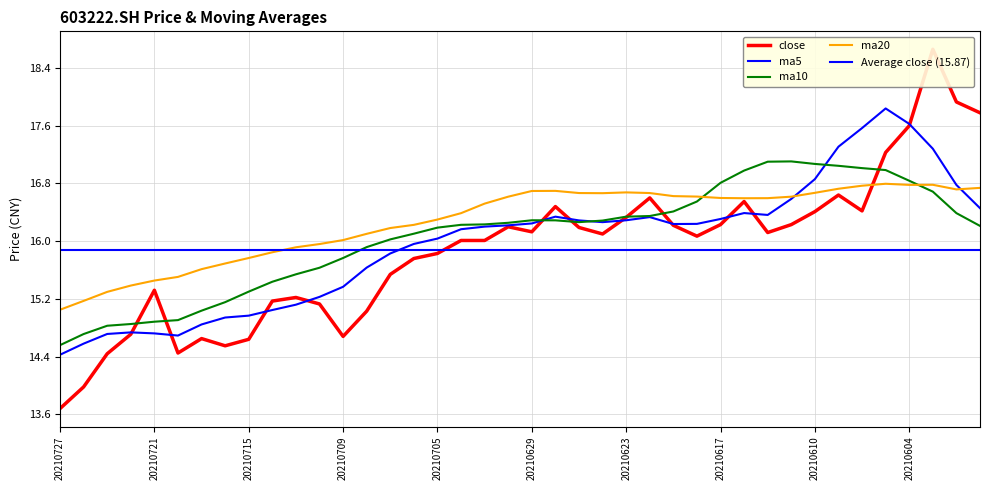

Rank the series at 20210721 from highest to lowest value.

ma20, close, ma10, ma5